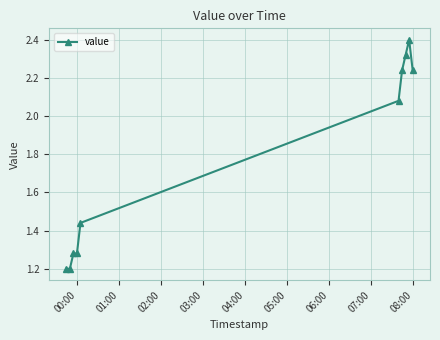

True or false: there are more than 0 points higher than both neighbors.

True